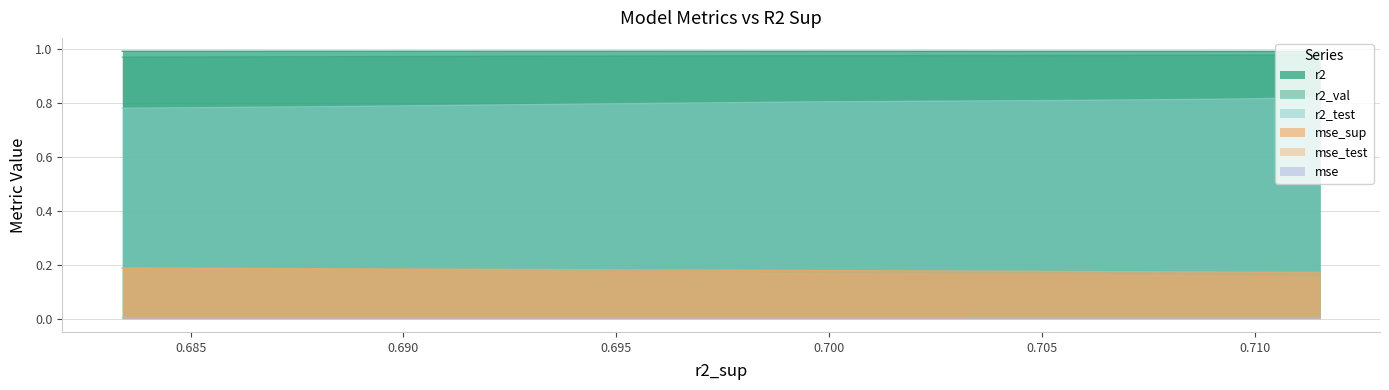

True or false: mse_test has a value of 1.0 at model_3_29_3.

True